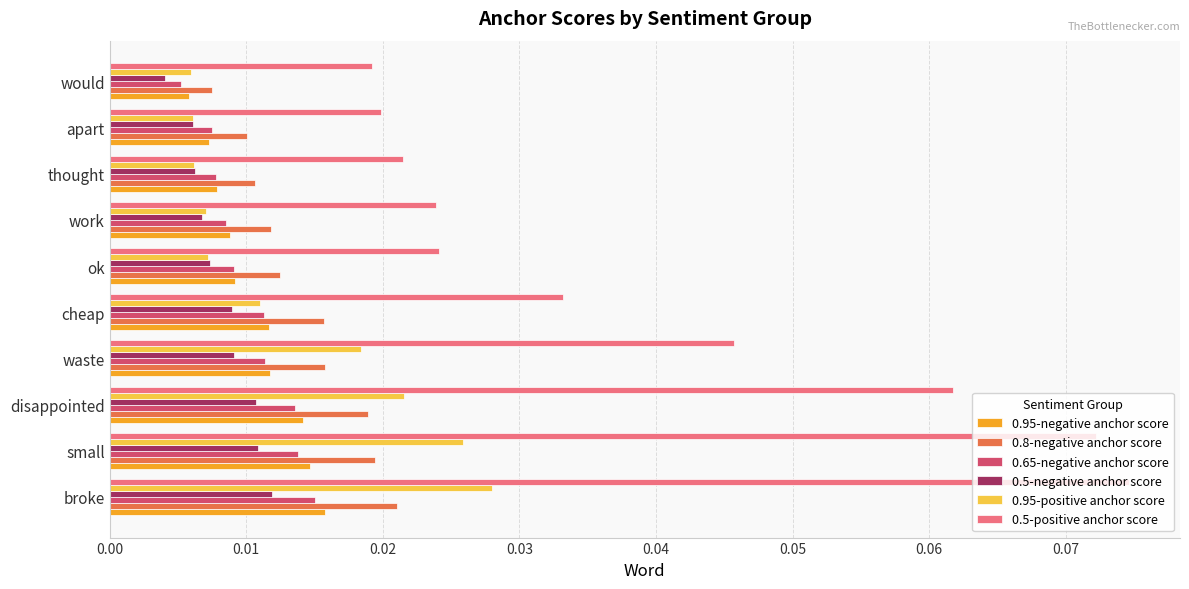

What are all the series names shown in the legend?

0.95-negative anchor score, 0.8-negative anchor score, 0.65-negative anchor score, 0.5-negative anchor score, 0.95-positive anchor score, 0.5-positive anchor score